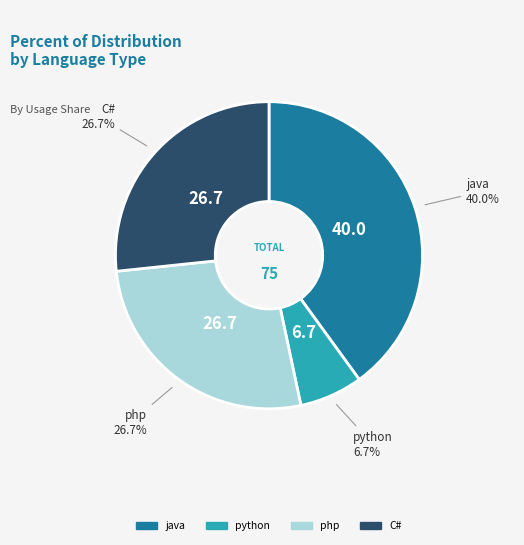

Approximately how many times larger is the value at C# compared to java?

0.7